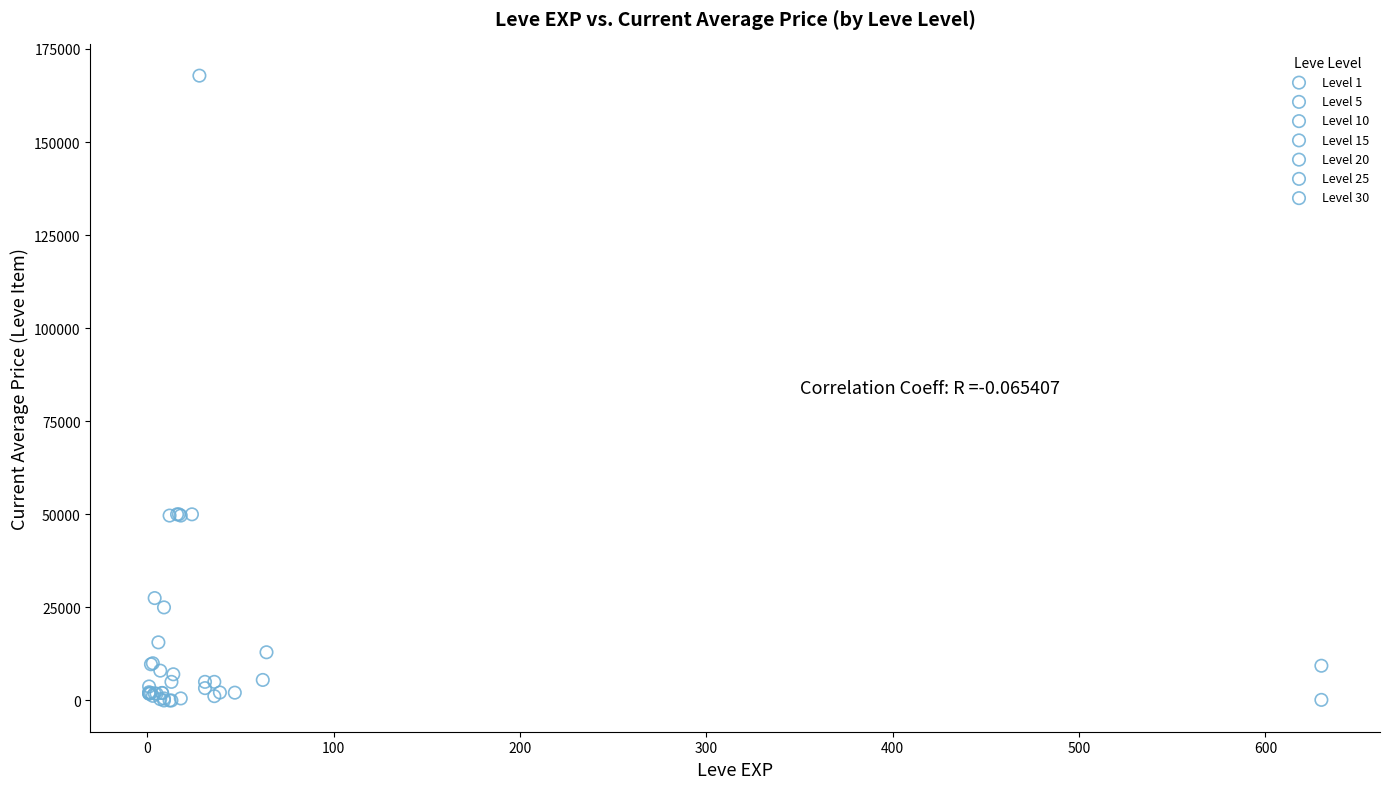

Which series reaches the maximum Y coordinate?

Level 20